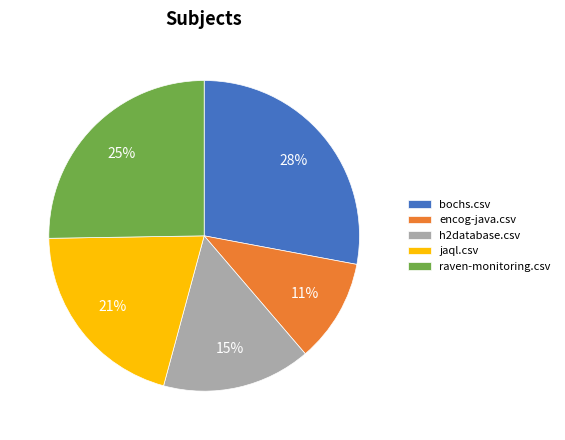

Is it true that h2database.csv is 15% of the pie?

True